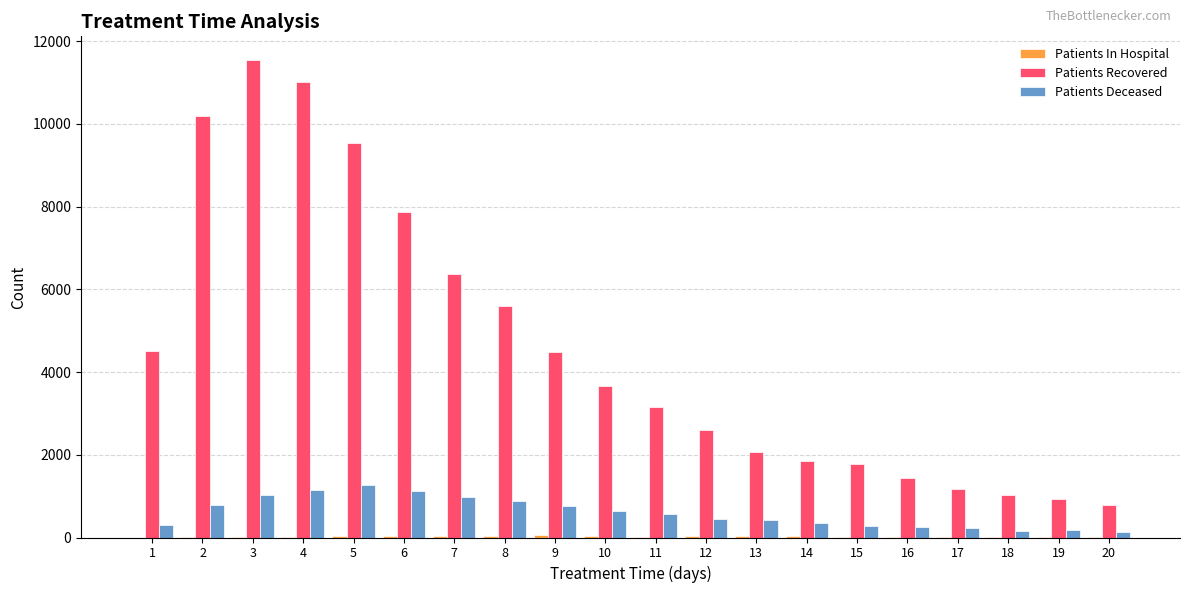

Are the bars grouped side by side (vs. stacked)?

Yes